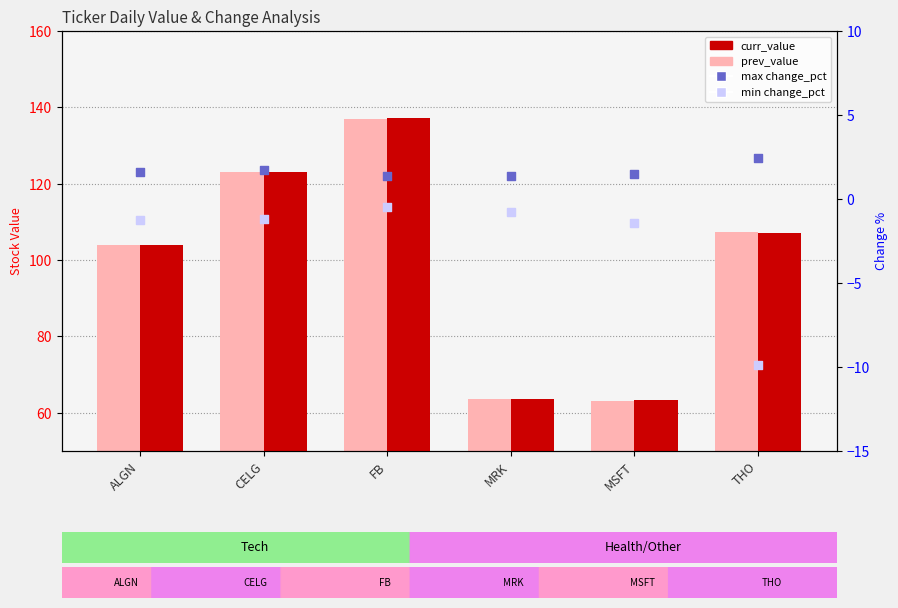

Which series has the widest spread of Y values?

curr_value